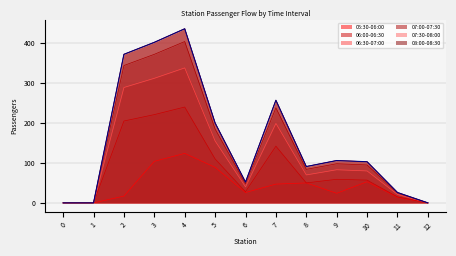

Is it true that the value at 5 is 200?

True